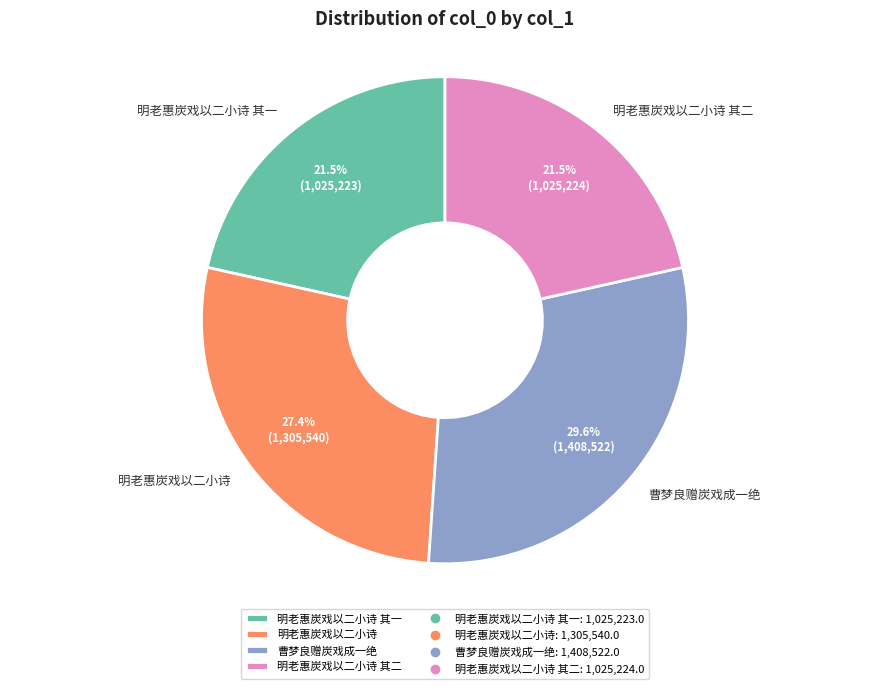

Approximately how many times larger is the value at 曹梦良赠炭戏成一绝 compared to 明老惠炭戏以二小诗 其一?

1.4